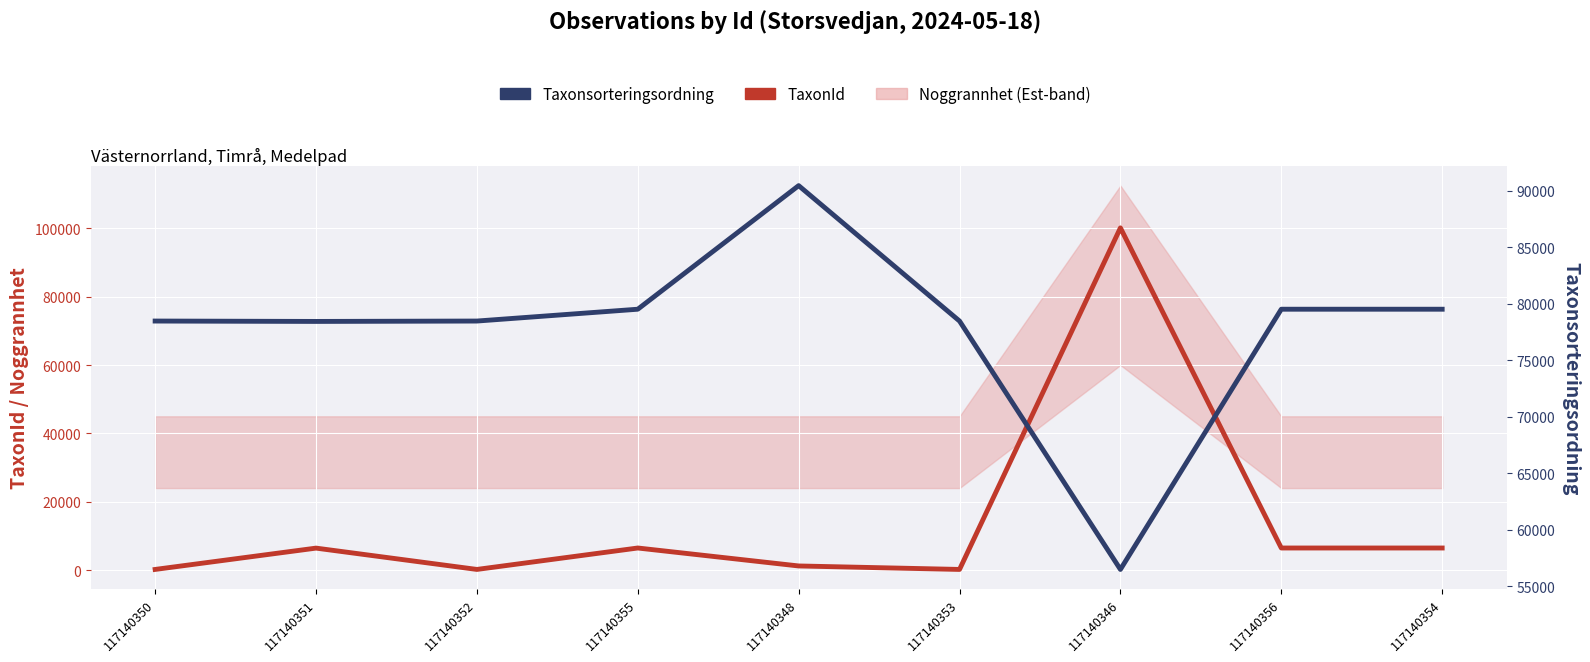

After their last crossing, which series has the higher values: TaxonId or Taxonsorteringsordning?

Taxonsorteringsordning